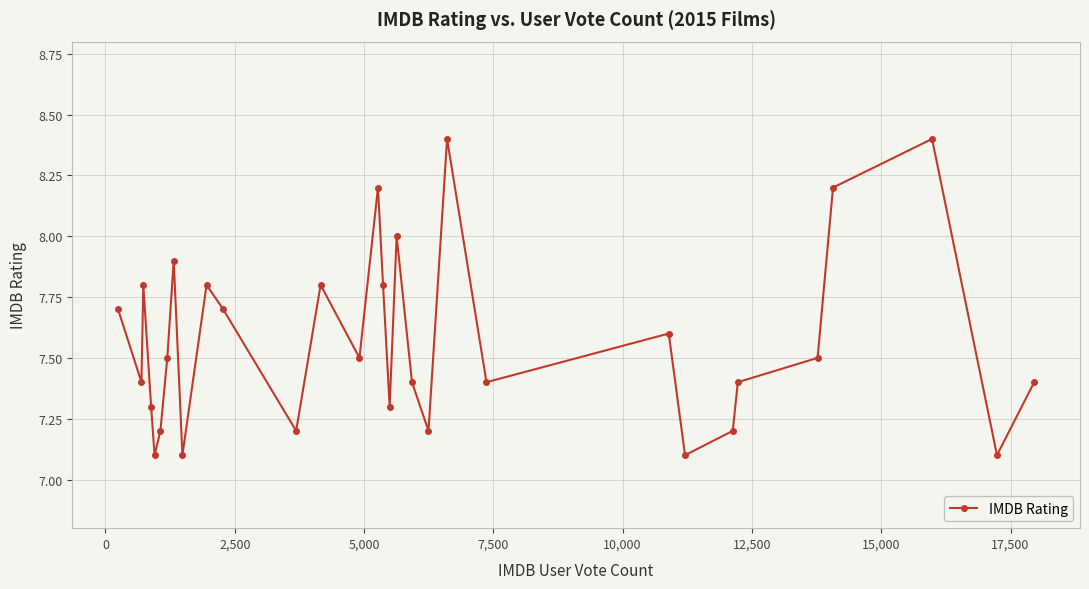

Reading left to right, list all the values displayed in this chart.

7.7	7.4	7.8	7.3	7.1	7.2	7.5	7.9	7.1	7.8	7.7	7.2	7.8	7.5	8.2	7.8	7.3	8.0	7.4	7.2	8.4	7.4	7.6	7.1	7.2	7.4	7.5	8.2	8.4	7.1	7.4